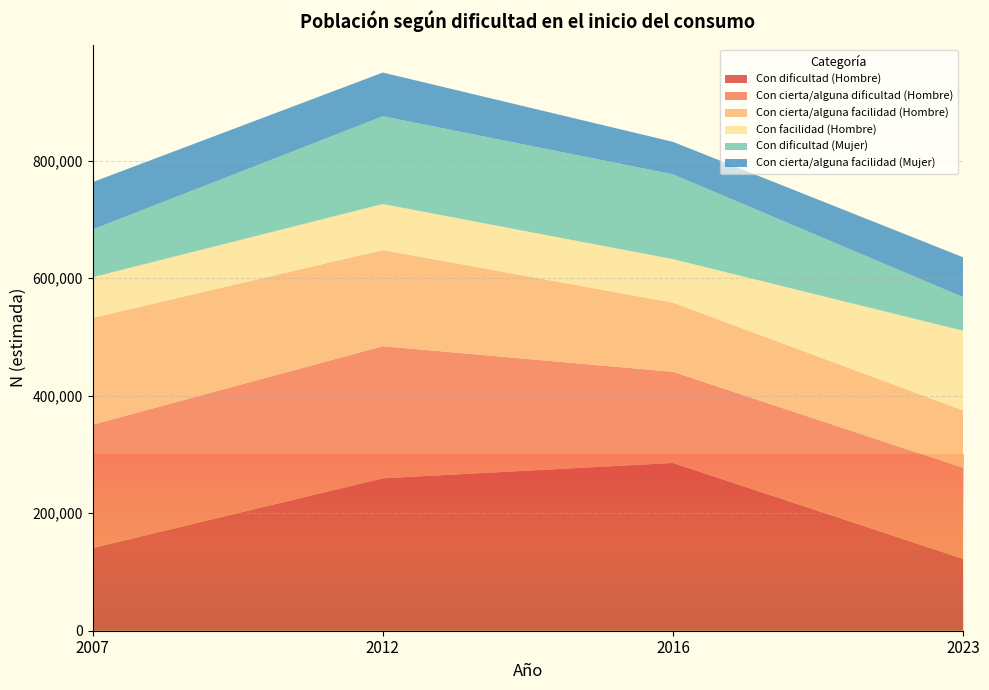

Reading left to right, transcribe all the data shown in this chart.

Con dificultad (Hombre): 140746	259332	285433	122310
Con cierta/alguna dificultad (Hombre): 209863	224816	155096	154847
Con cierta/alguna facilidad (Hombre): 181809	163652	117815	97621
Con facilidad (Hombre): 69111	78277	73939	135646
Con dificultad (Mujer): 81313	149400	144390	57233
Con cierta/alguna facilidad (Mujer): 80509	74318	55181	67738